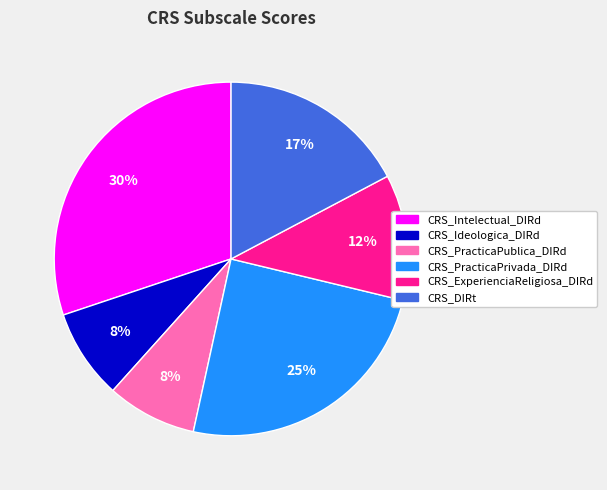

What is the largest slice in the pie chart?

CRS_Intelectual_DIRd